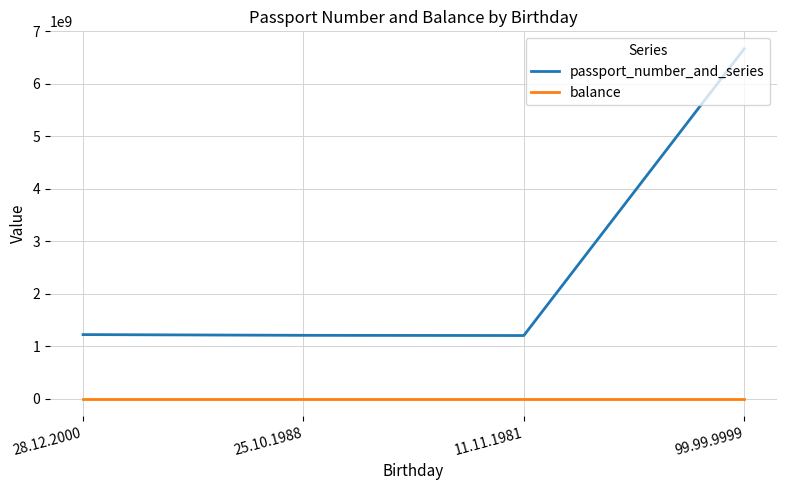

How many interior local valleys does the passport_number_and_series series have?

1